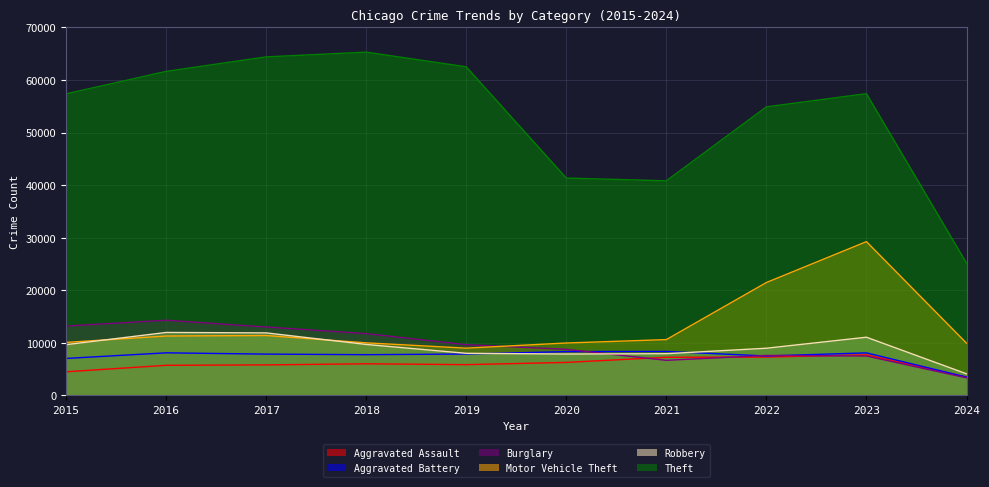

Reading left to right, transcribe all the data shown in this chart.

Aggravated Assault: 4480	5712	5793	6001	5841	6264	7242	7280	7708	3485
Aggravated Battery: 7019	8086	7845	7735	7858	8320	8347	7488	8080	3478
Burglary: 13184	14289	13001	11747	9638	8758	6662	7593	7482	3329
Motor Vehicle Theft: 10068	11285	11380	9985	8977	9959	10603	21460	29240	9925
Robbery: 9638	11960	11880	9681	7995	7855	7920	8962	11056	4098
Theft: 57351	61623	64386	65289	62495	41335	40810	54877	57390	25175